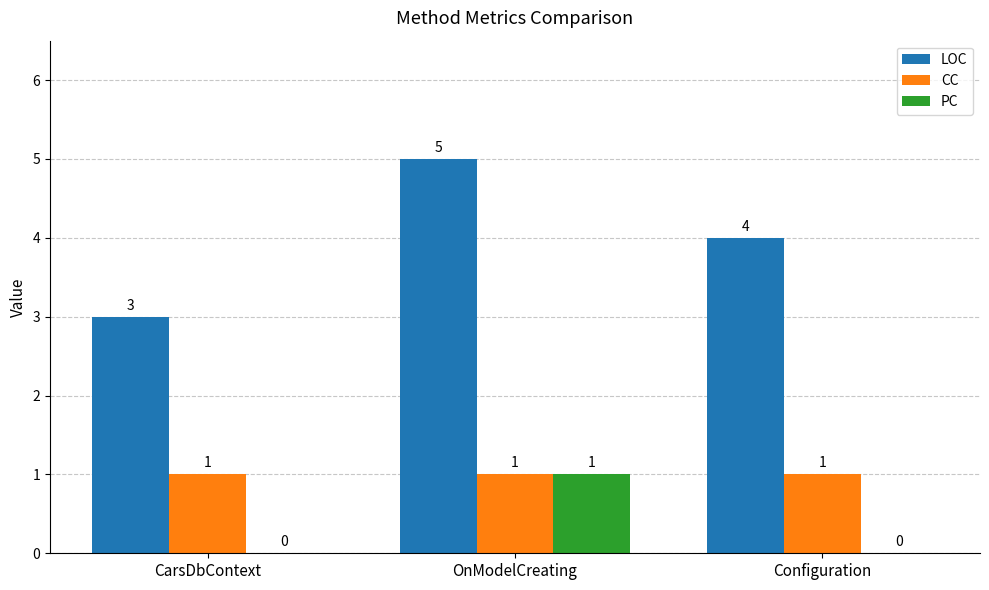

What is the approximate value of CC at OnModelCreating?

1